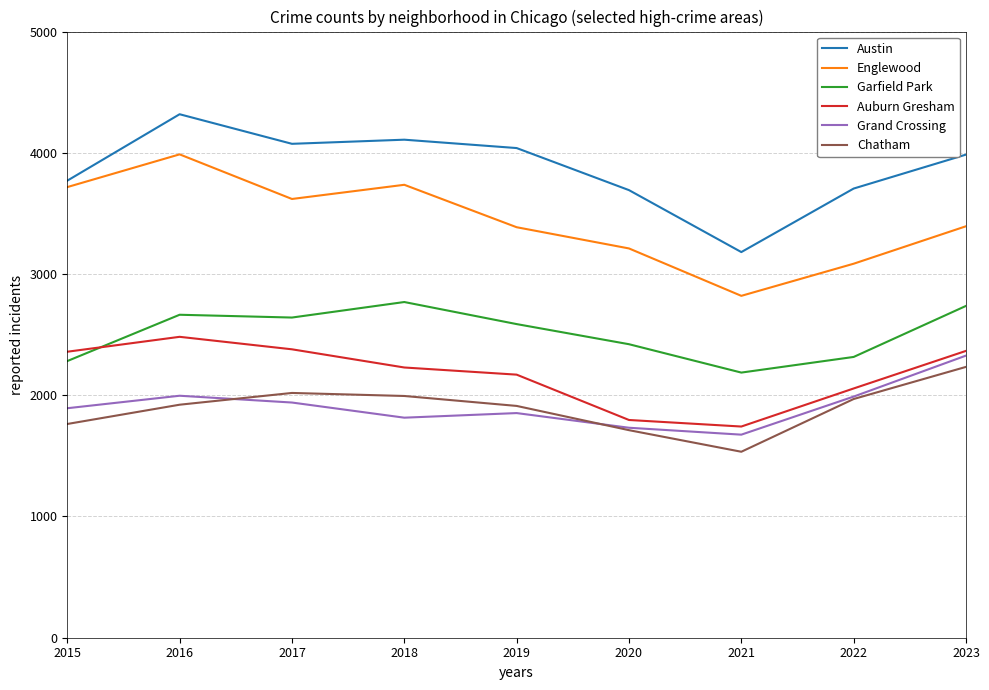

After their last crossing, which series has the higher values: Auburn Gresham or Garfield Park?

Garfield Park